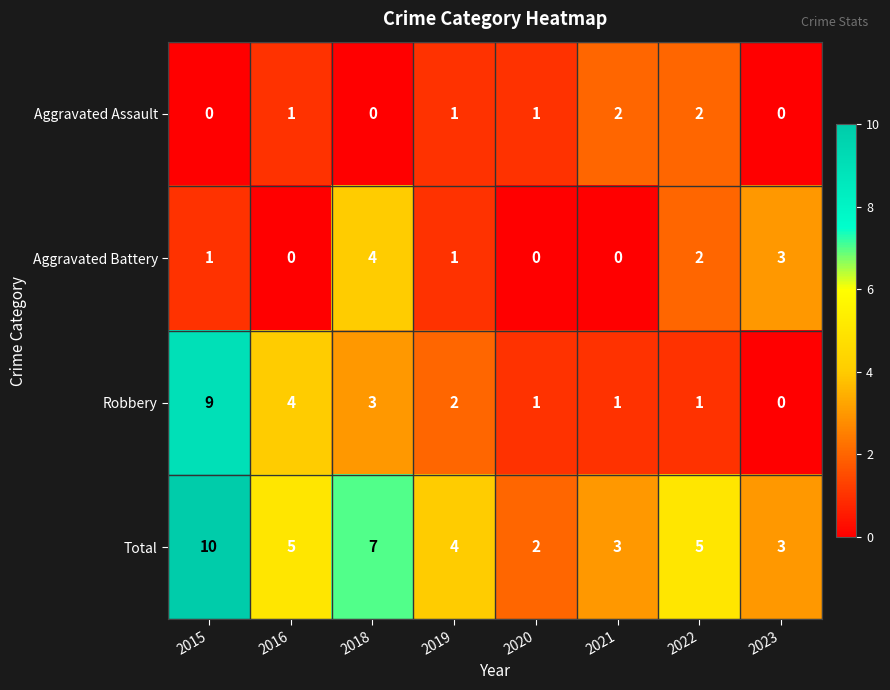

How many Aggravated Assault values are between 0 and 2?

8